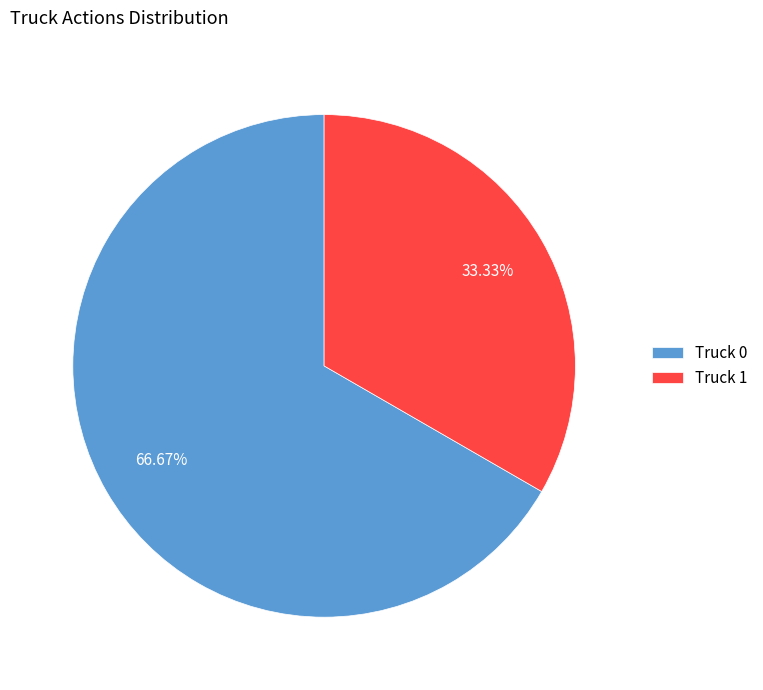

Combined, what portion of the pie is Truck 1 and Truck 0?

100.0%